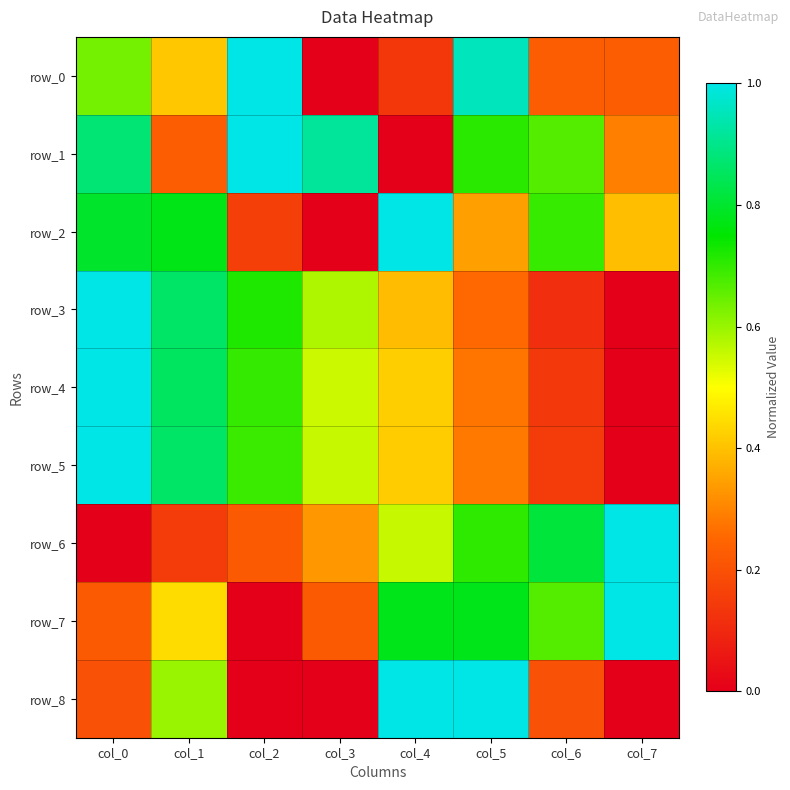

True or false: row_1 has a value of 0.7 at col_5.

True